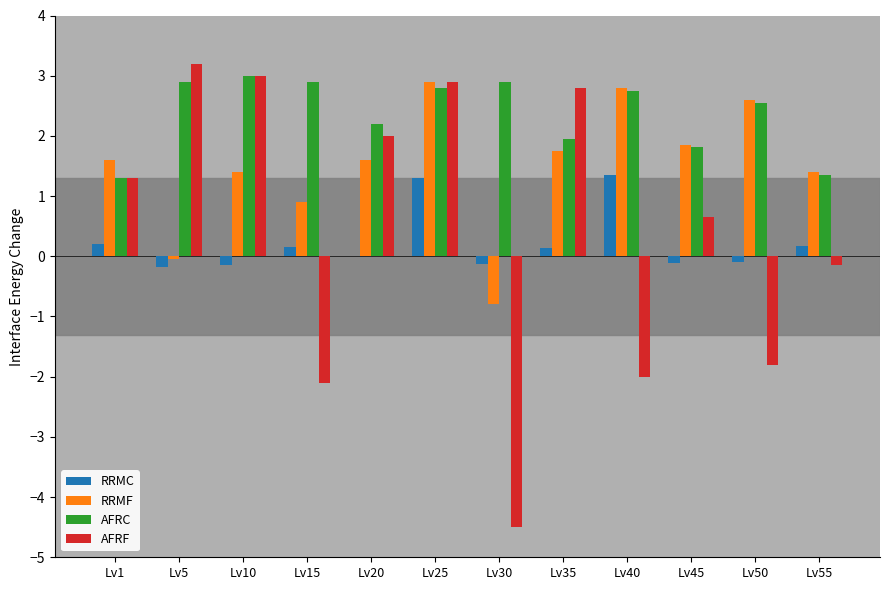

True or false: RRMC has a value of 0.1 at Lv35.

True